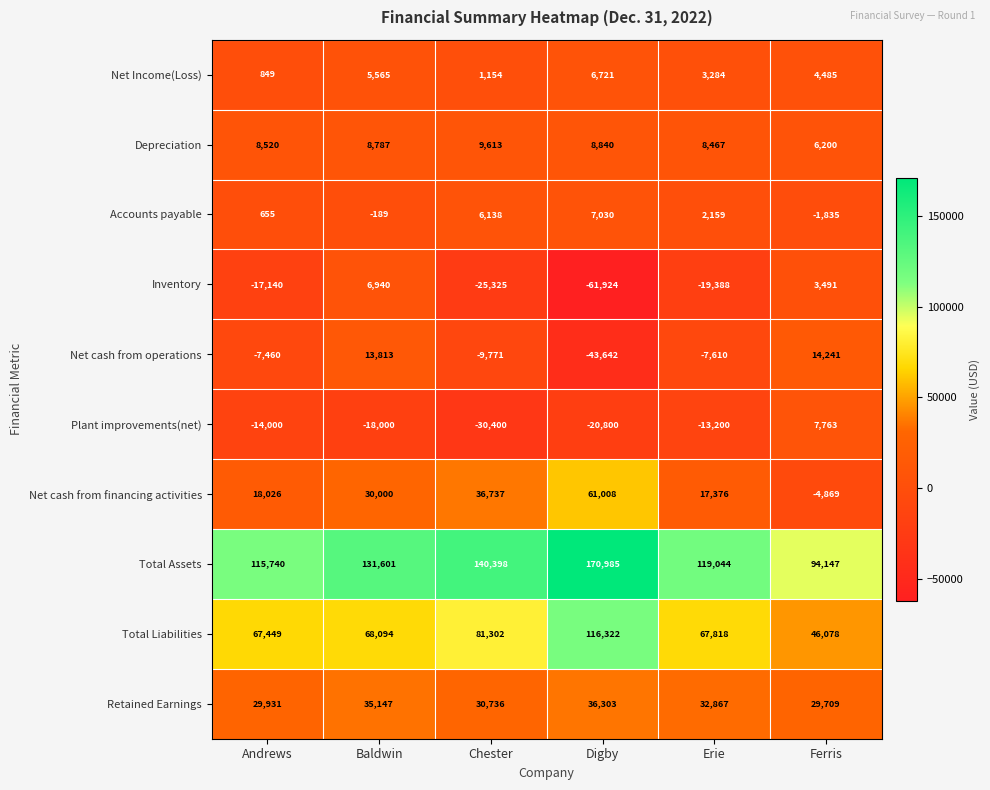

Which series changed the most between Digby and Erie?

Total Assets